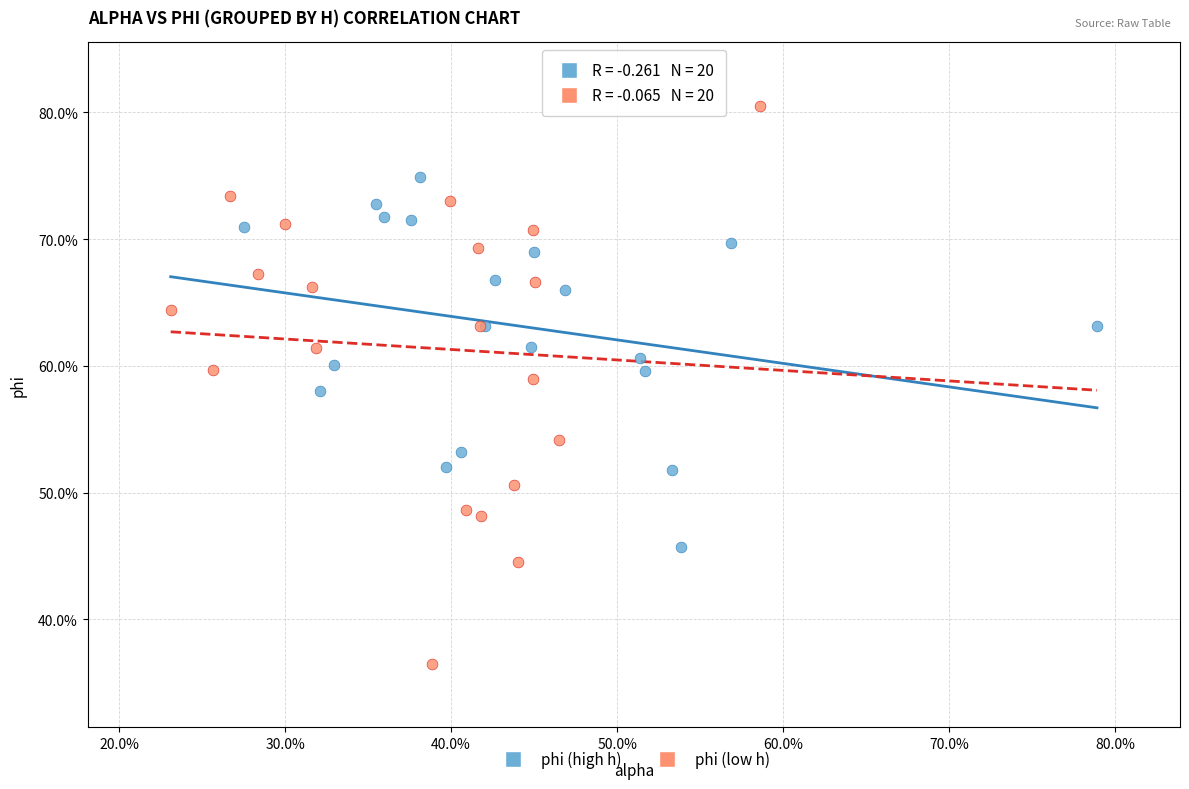

What are all the series names shown in the legend?

phi (high h), phi (low h)